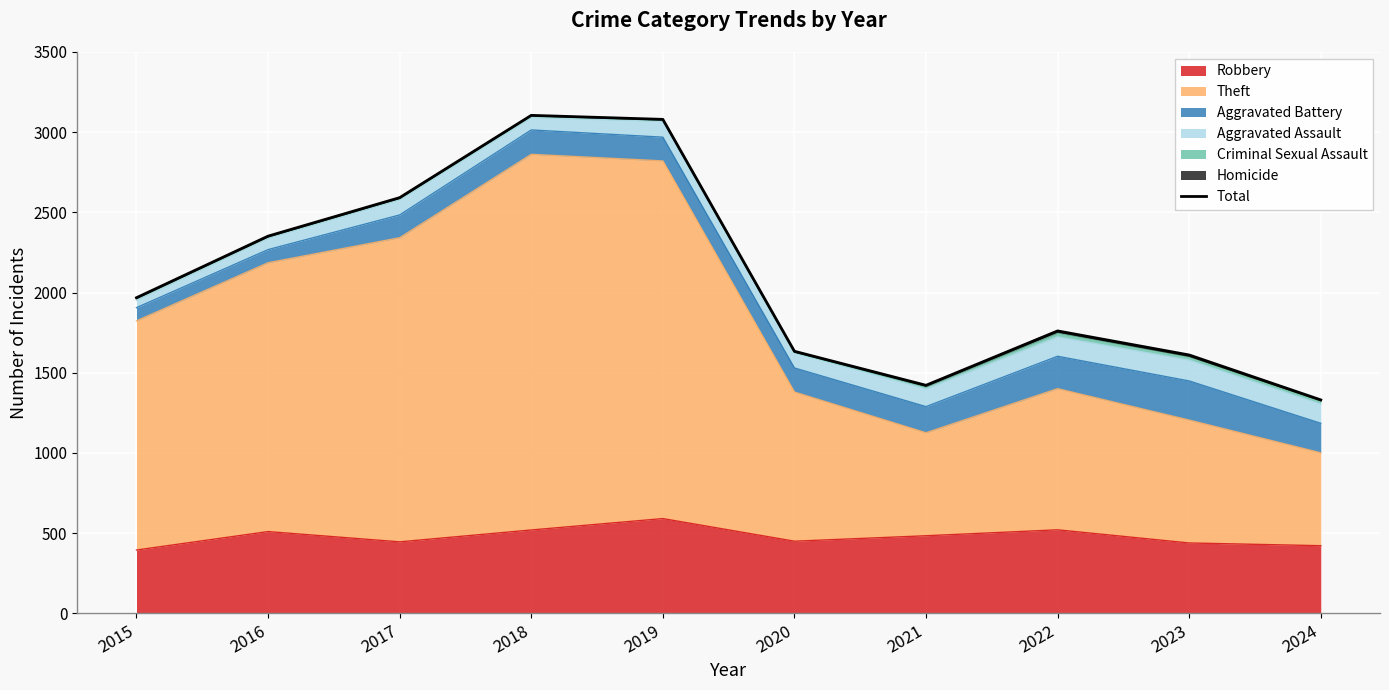

What is the sum of the values at 2023 and 2019?

4691